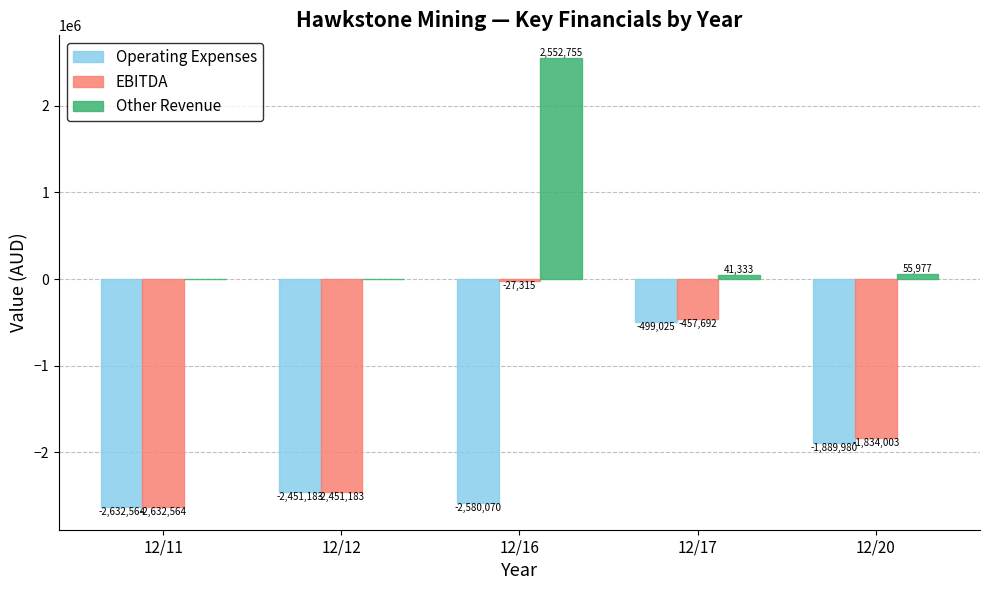

Reading left to right, list all the values displayed in this chart.

Operating Expenses: 12/11=-2632564	12/12=-2451183	12/16=-2580070	12/17=-499025	12/20=-1889980
EBITDA: 12/11=-2632564	12/12=-2451183	12/16=-27315	12/17=-457692	12/20=-1834003
Other Revenue: 12/11=0	12/12=0	12/16=2552755	12/17=41333	12/20=55977